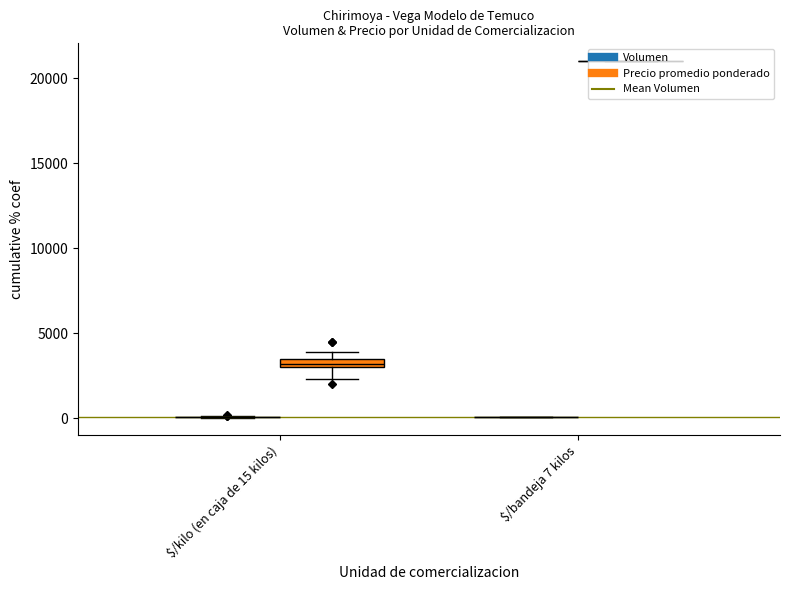

List the series in order of their peak value, lowest first.

Volumen, Precio promedio ponderado